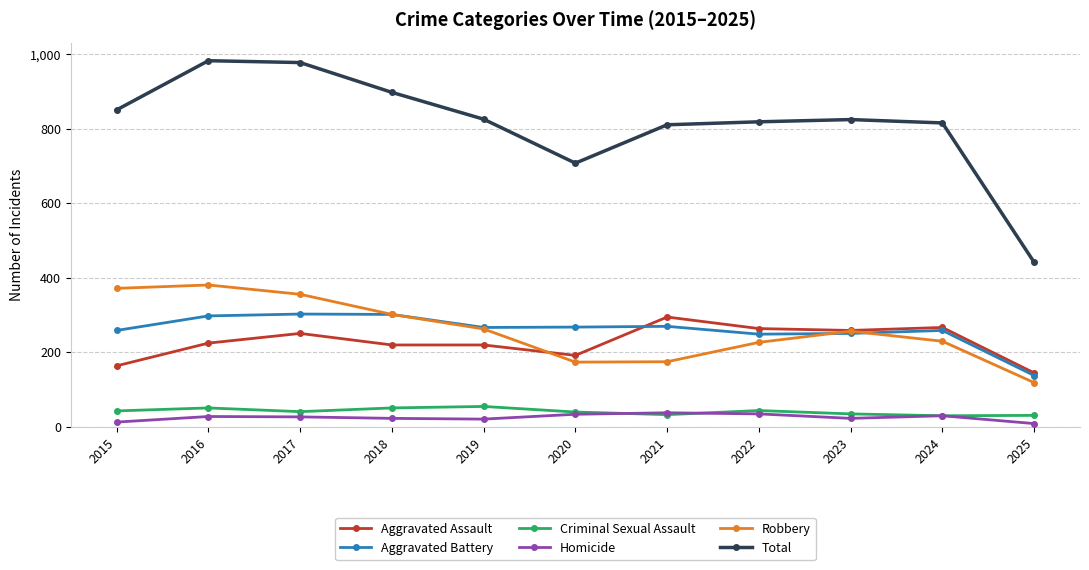

What is the difference between the highest and lowest values at 2022?

784